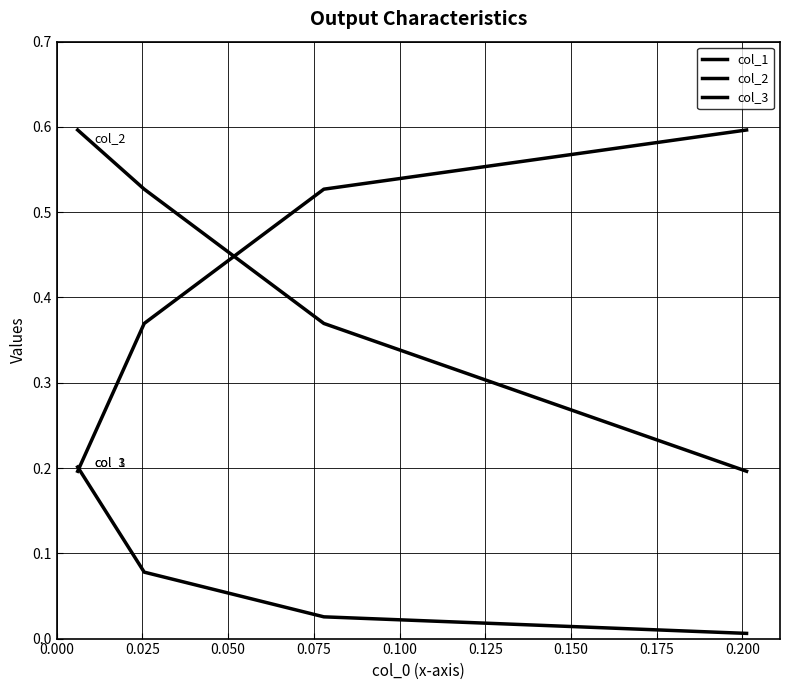

Count the number of data series in this chart.

3